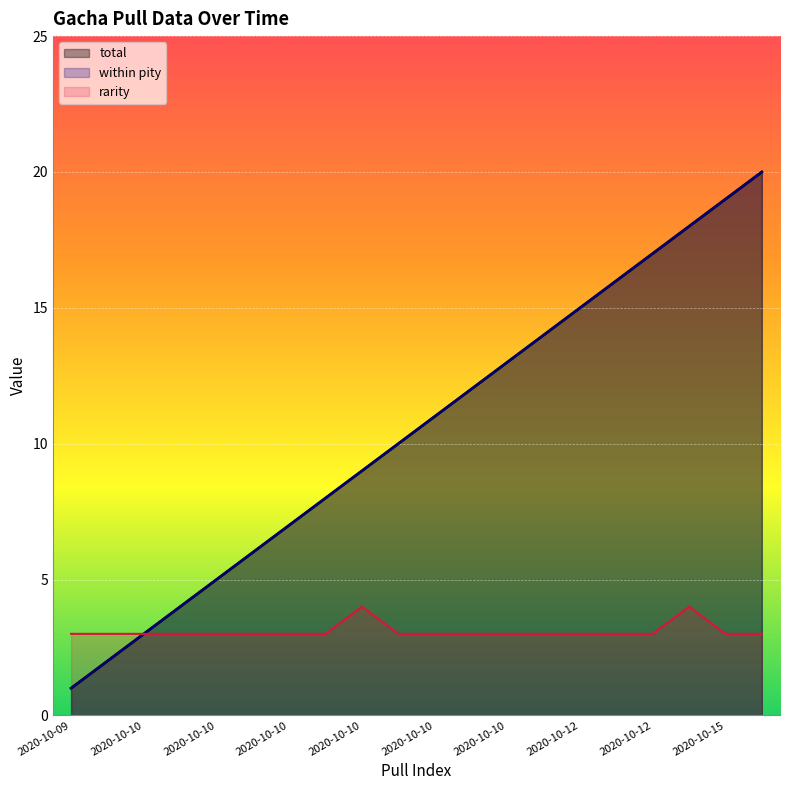

What is the value of the rarity point at the 18th from the left?

3